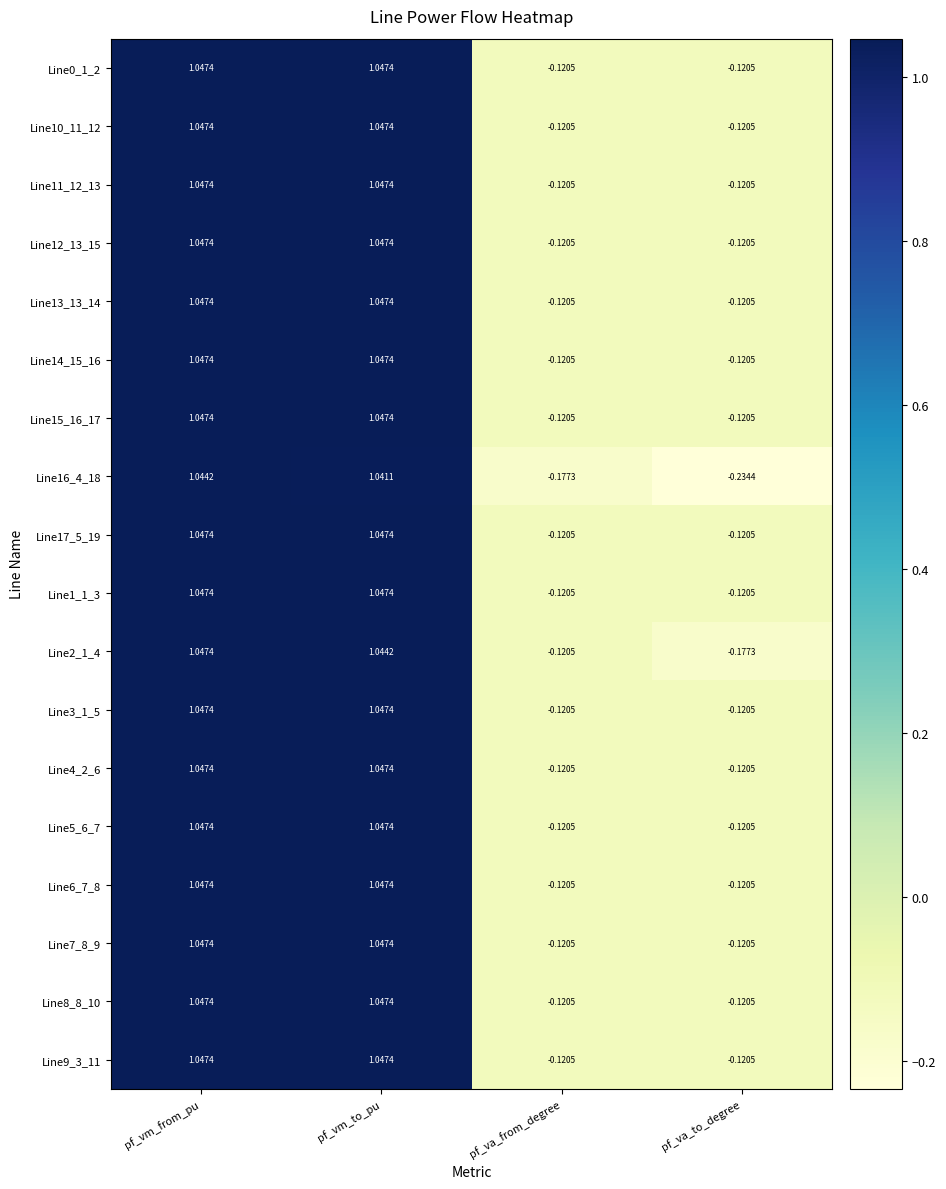

Which series changed the most between pf_vm_from_pu and pf_va_from_degree?

Line16_4_18